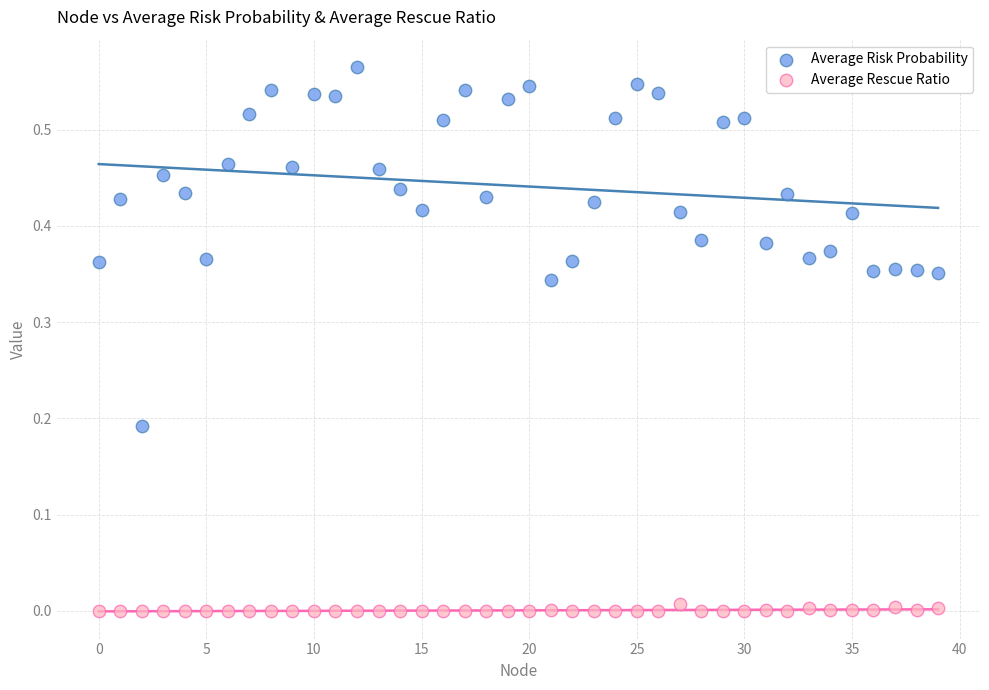

Which series has the widest spread of Y values?

Average Risk Probability